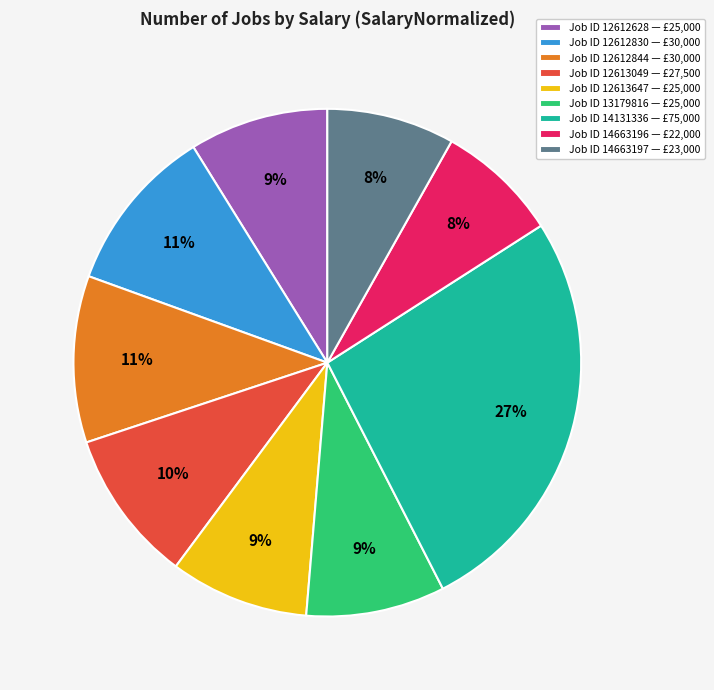

What is the largest slice in the pie chart?

Job ID 14131336 — £75,000